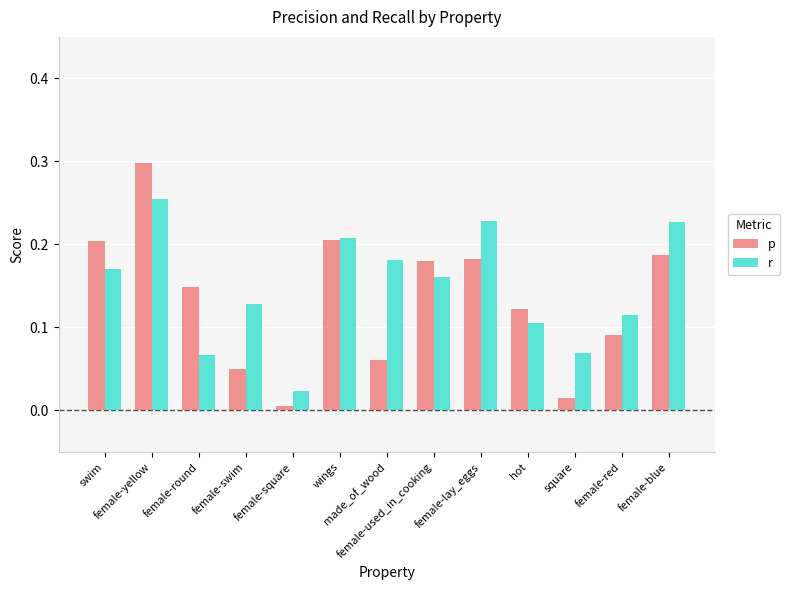

How many bars are there in each group?

2